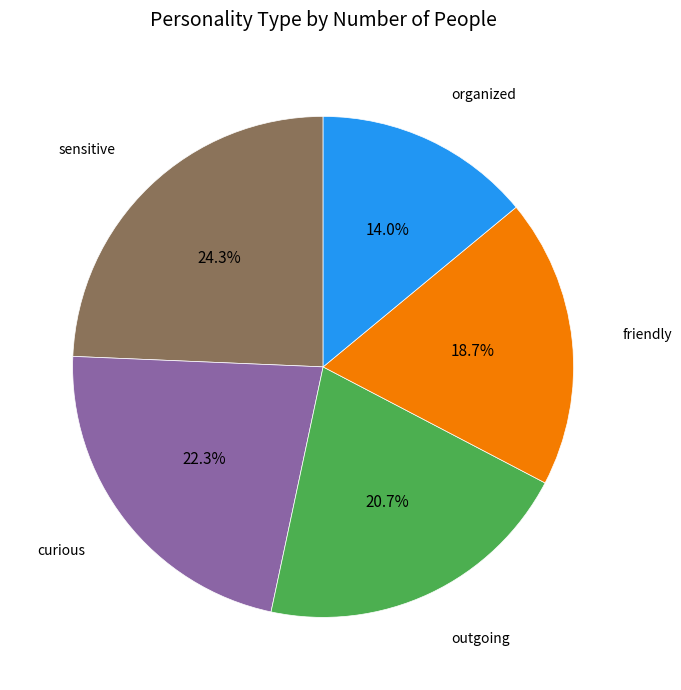

To the nearest percent, what percentage of the pie is curious?

22%